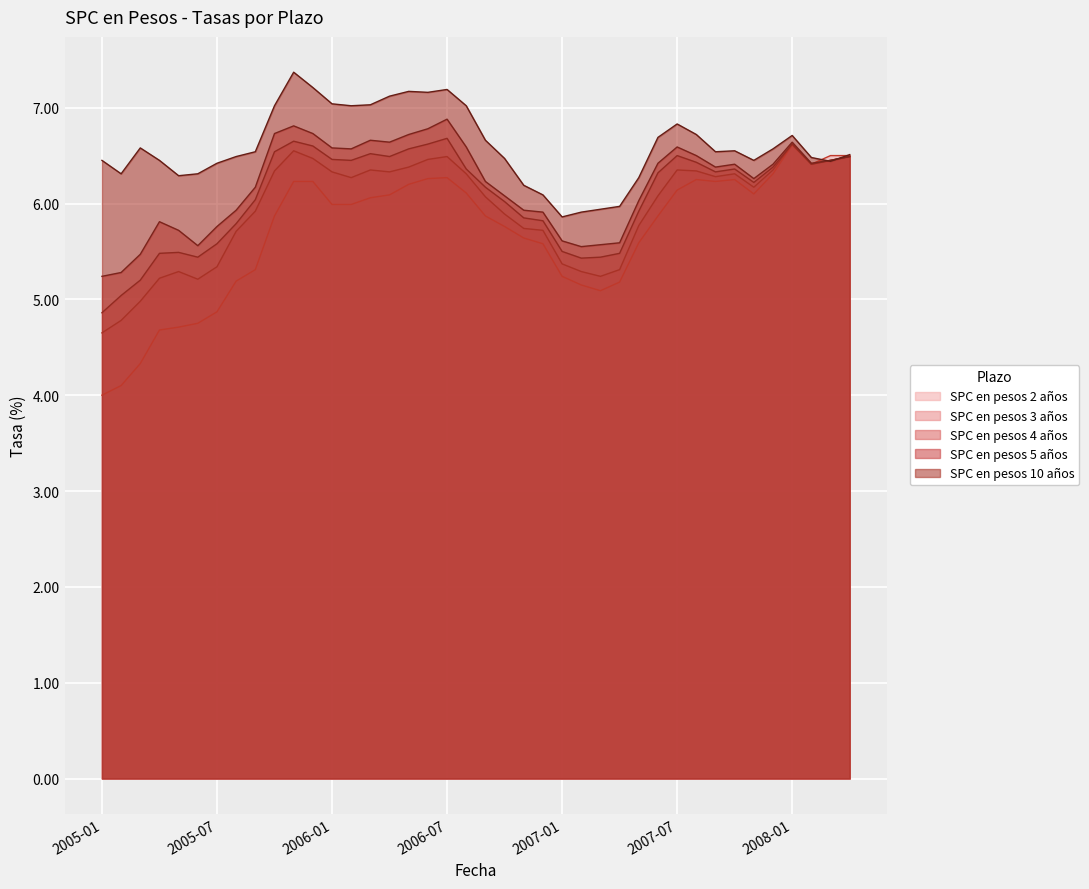

The SPC en pesos 3 años series shows 6.5 at 2008-03. True or false?

True